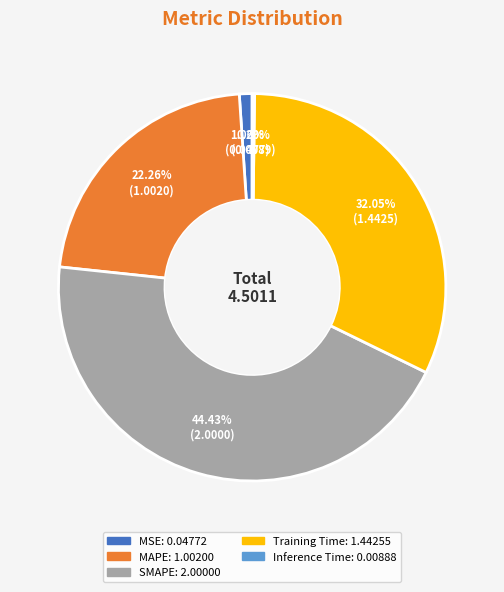

Which category has the biggest portion of the pie?

SMAPE